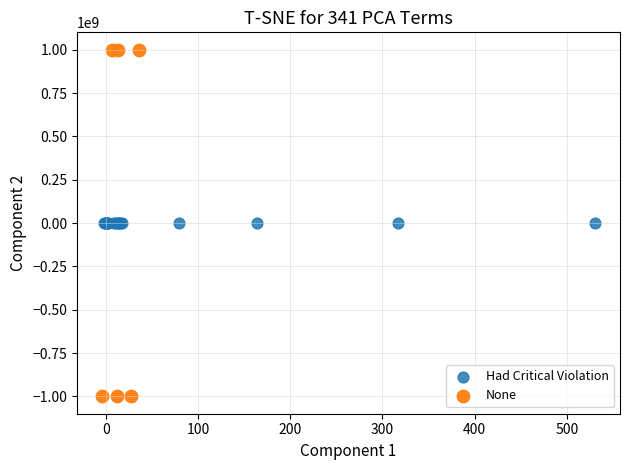

Which series contains the lowest Y value?

None